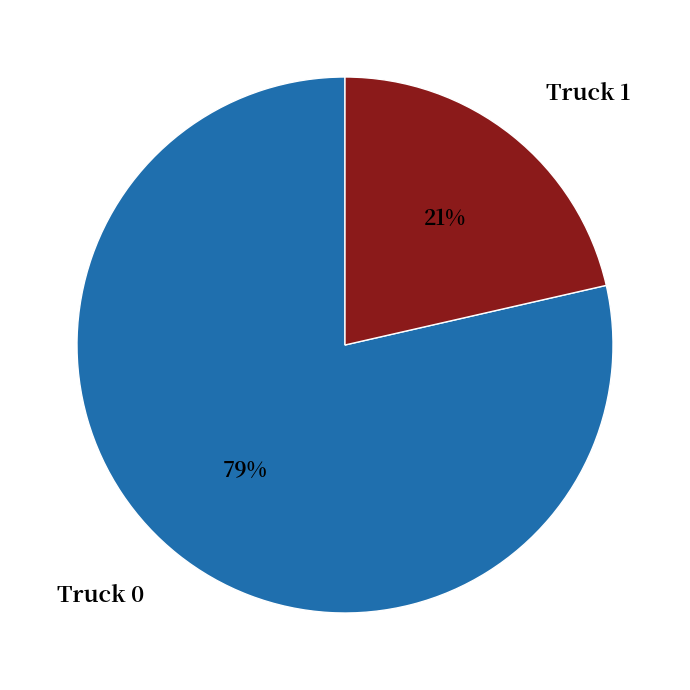

What is the largest slice in the pie chart?

Truck 0